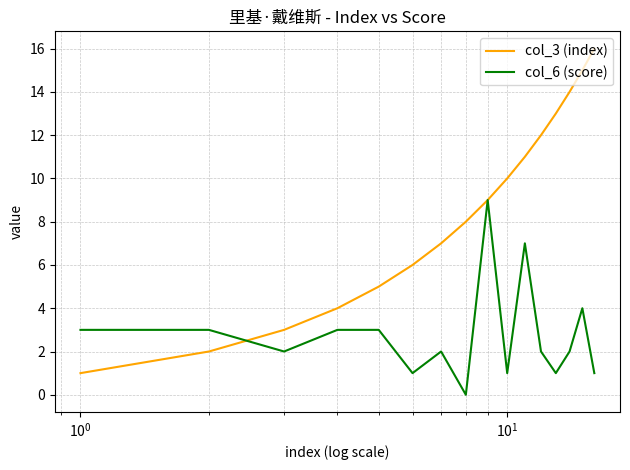

Count the number of categories in the chart.

16